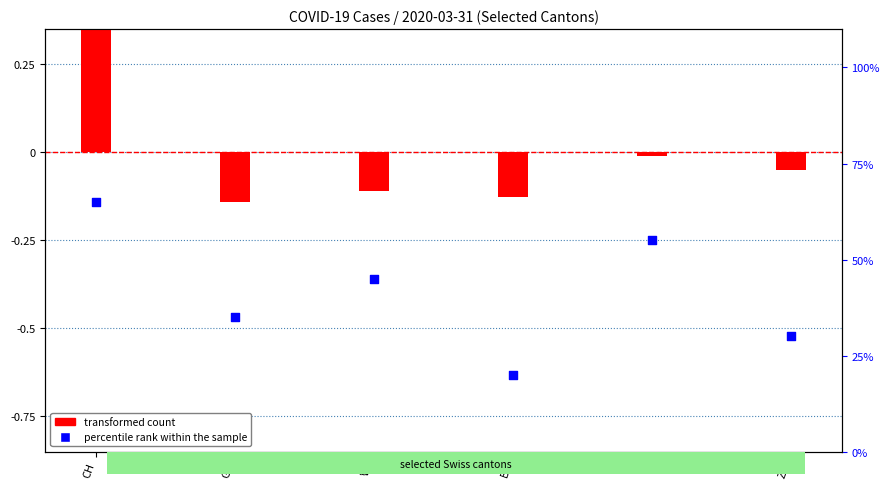

What is the change in value from BL to TI?

+35.0